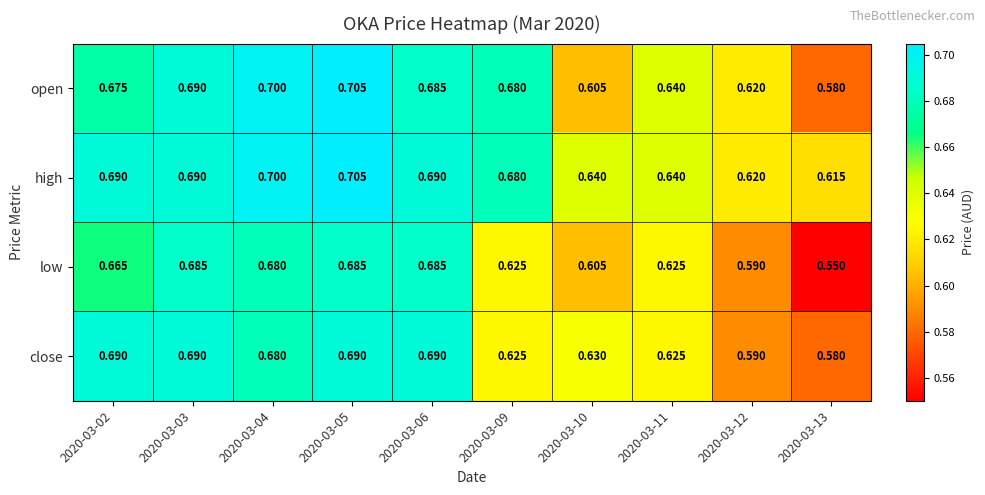

Is the value of high at 2020-03-10 greater than the value of open at 2020-03-02?

No